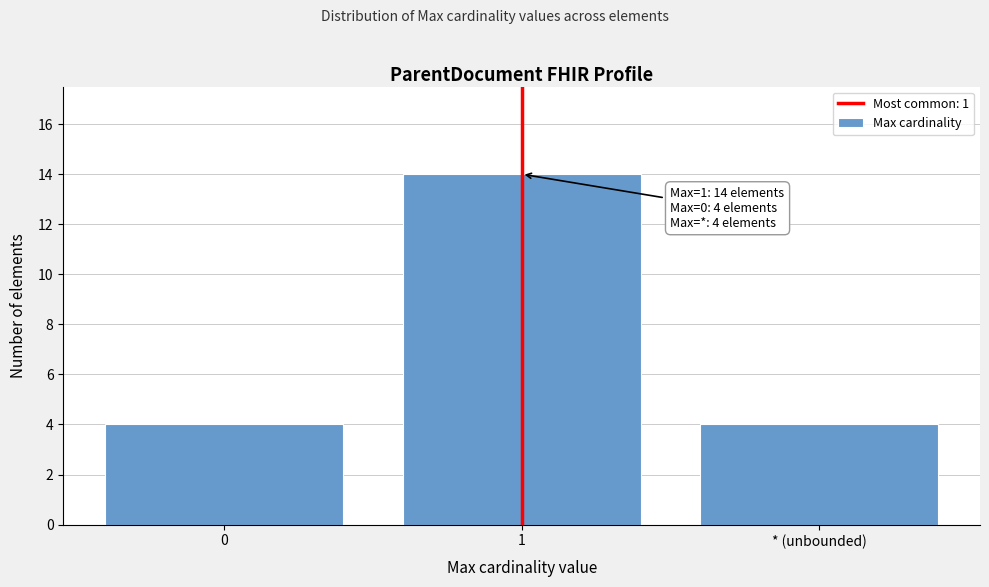

Reading left to right, extract all data points from this chart.

0=4	1=14	* (unbounded)=4